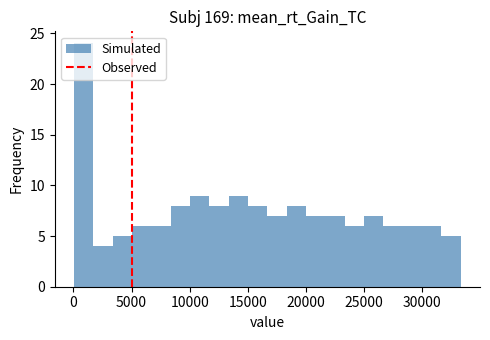

Around what value on the x-axis is the tallest bar? Give the approximate position of its centre, as read against the axis.

1000